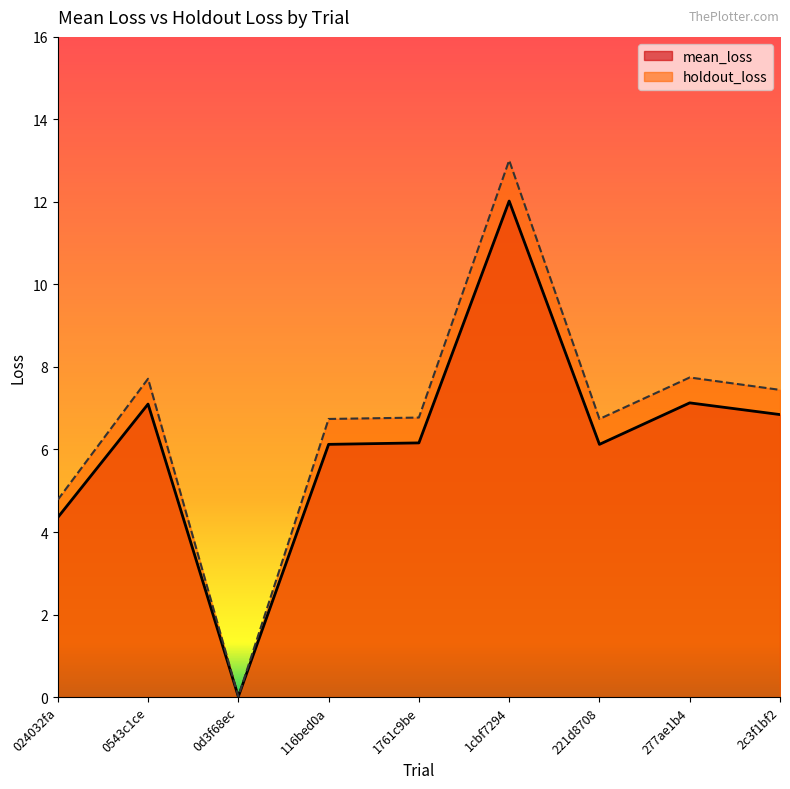

The value of holdout_loss at 024032fa is 8.1. True or false?

False